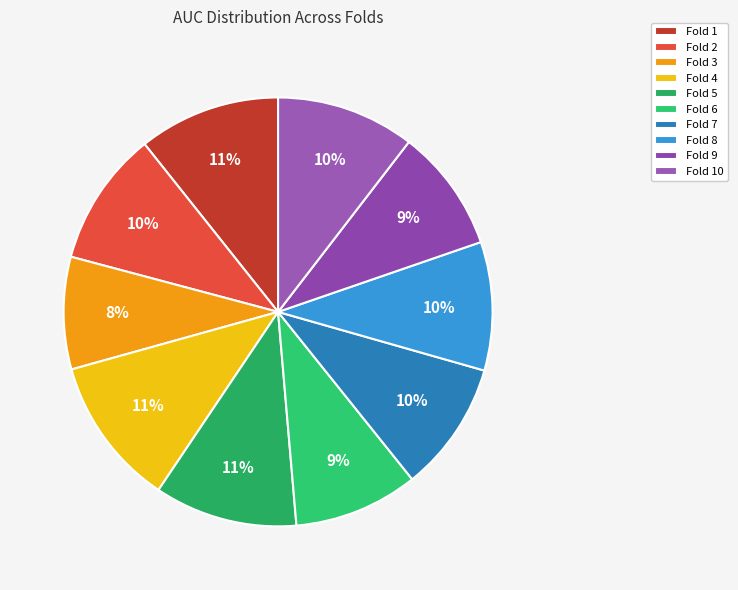

Is Fold 1 the majority of the pie?

No